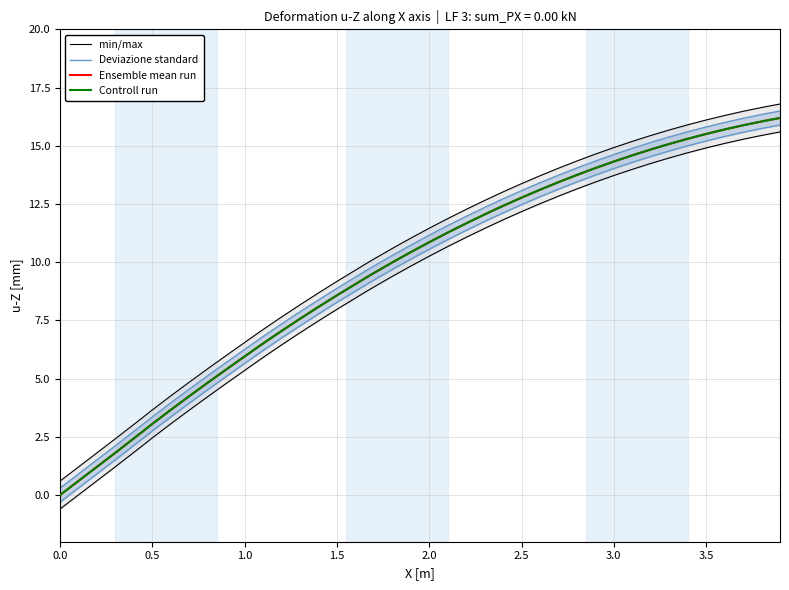

What is the value of the Controll run point at the 3rd from the left?

1.2